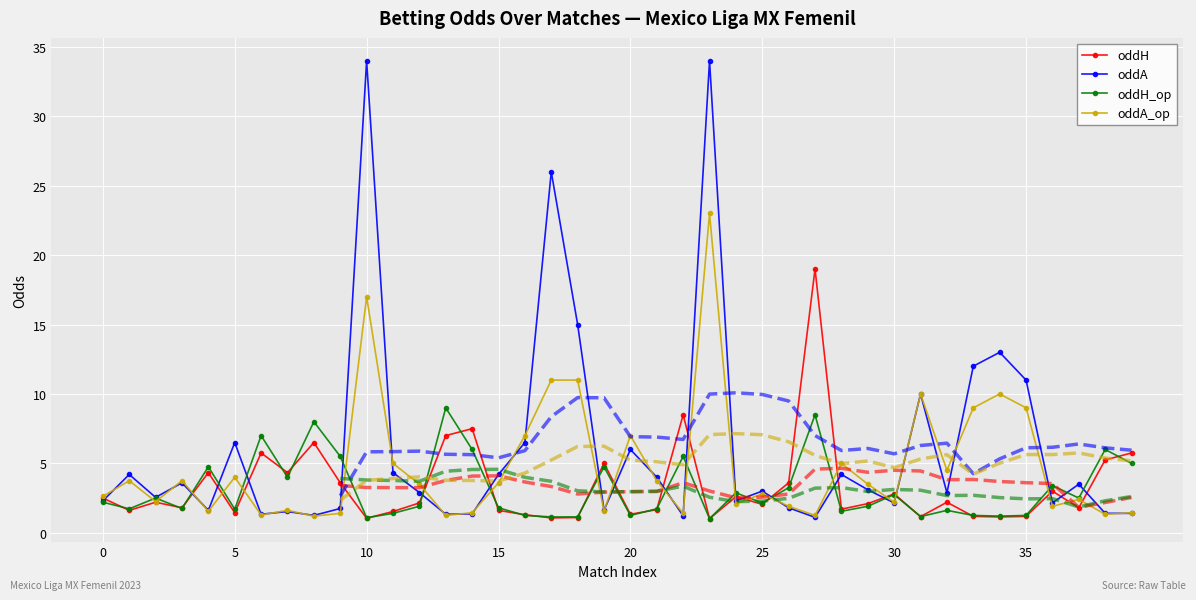

Which series has the widest spread of values?

oddA